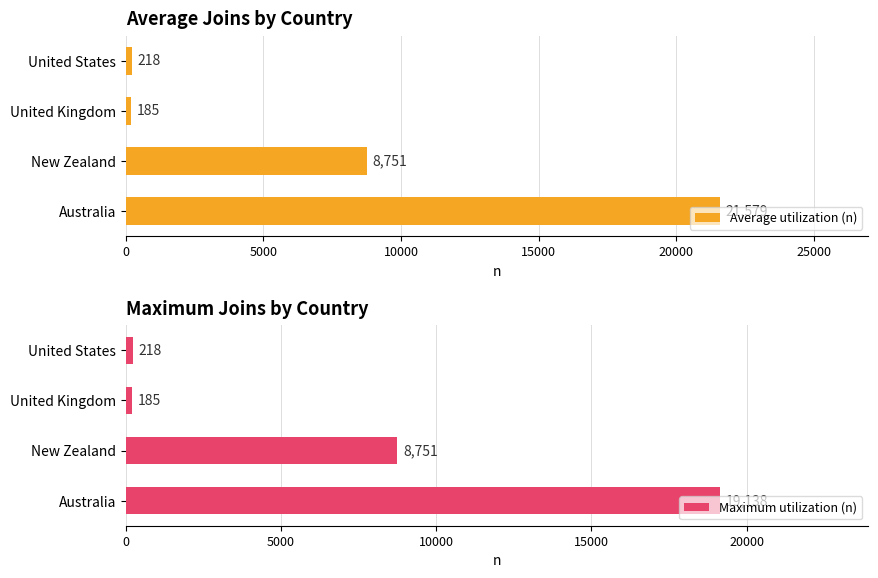

What is the minimum value for Average utilization (n)?

185